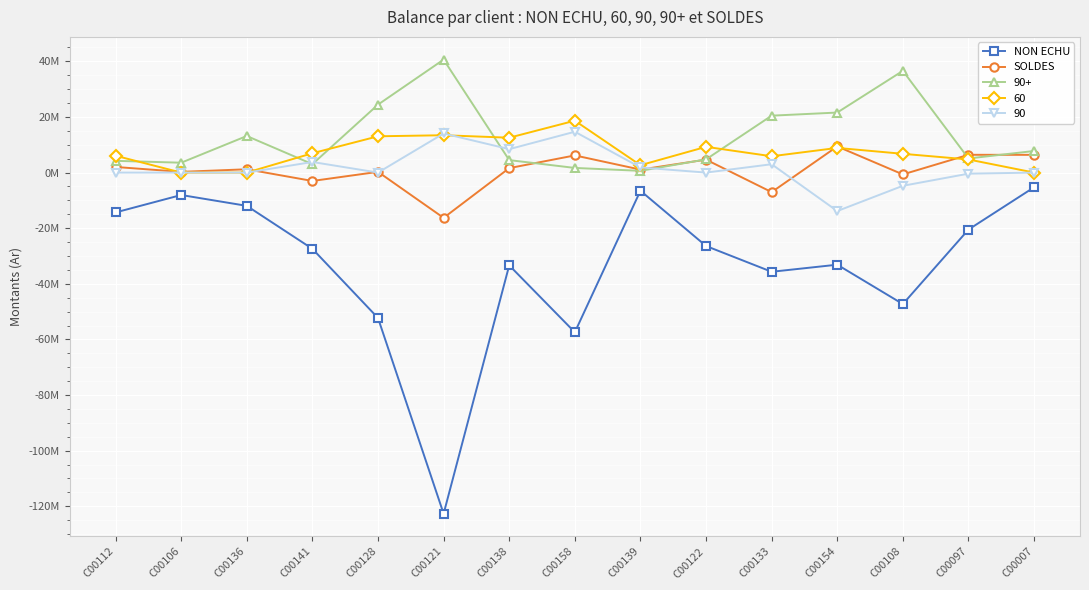

What are all the series names shown in the legend?

NON ECHU, SOLDES, 90+, 60, 90